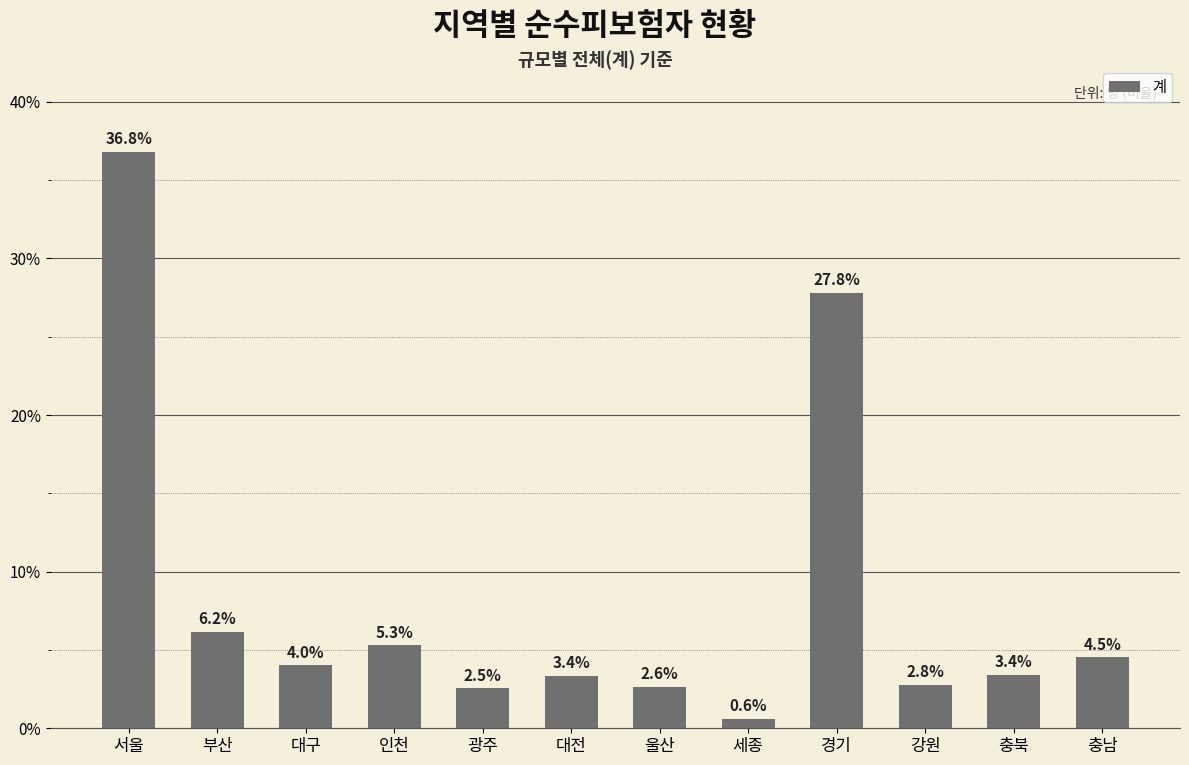

What is the label of the 10th bar from the left?

강원